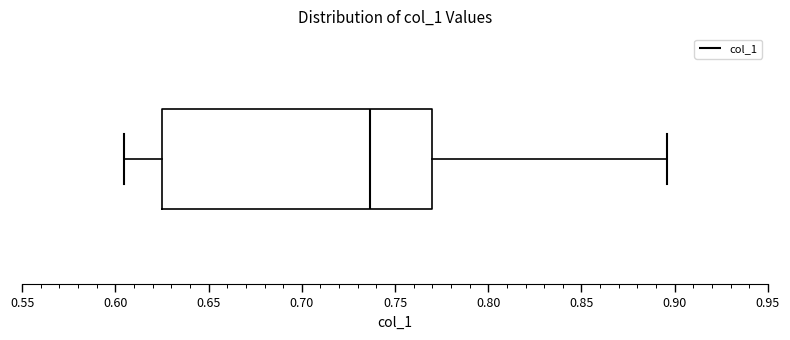

Transcribe this box plot: give where the median line is, the range the box spans, and where the two whiskers end, as read against the x-axis. The values are not printed on the chart, so give them approximately, as read against the axis.

median 0.735, box 0.625 to 0.770, whiskers 0.605 to 0.895